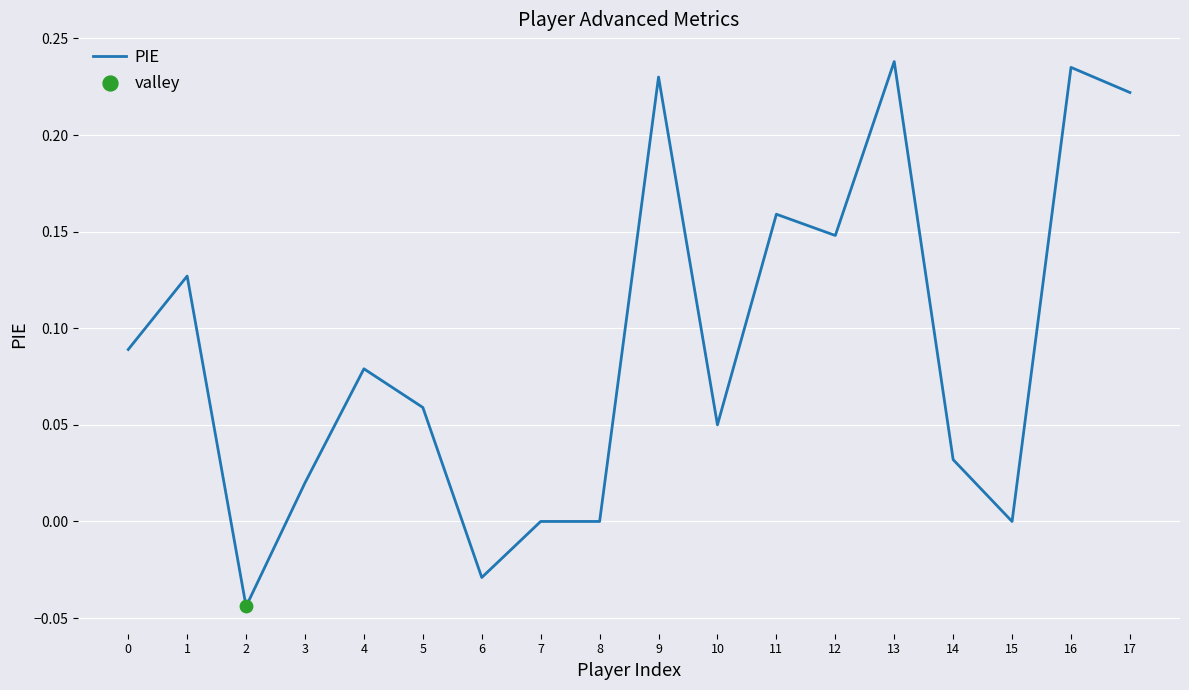

Which has a higher value, 4 or 15?

4